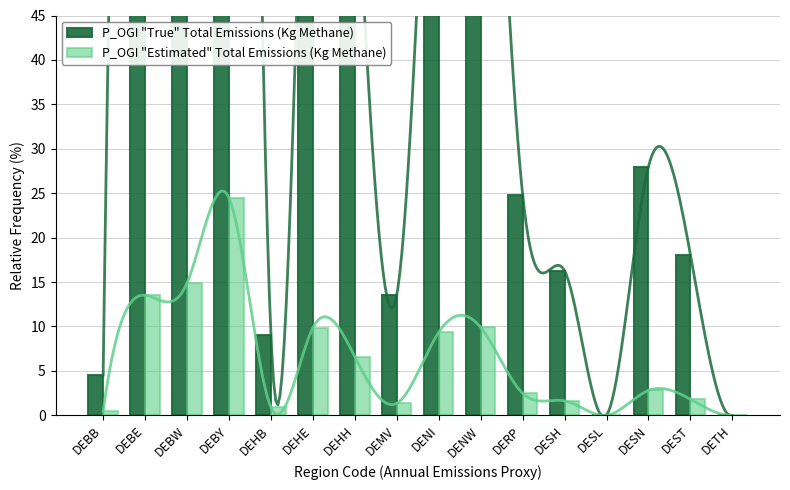

How many bars are there in each group?

2